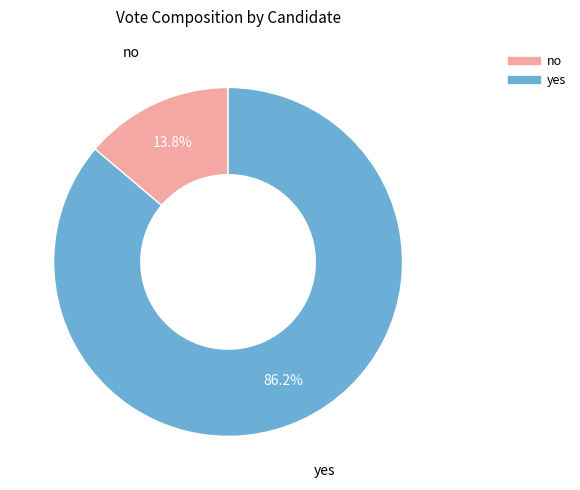

Which slice is the smallest?

no